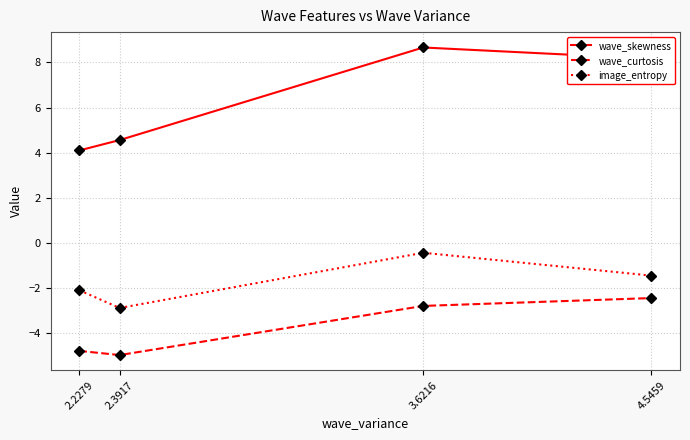

What is the greatest value displayed?

8.7